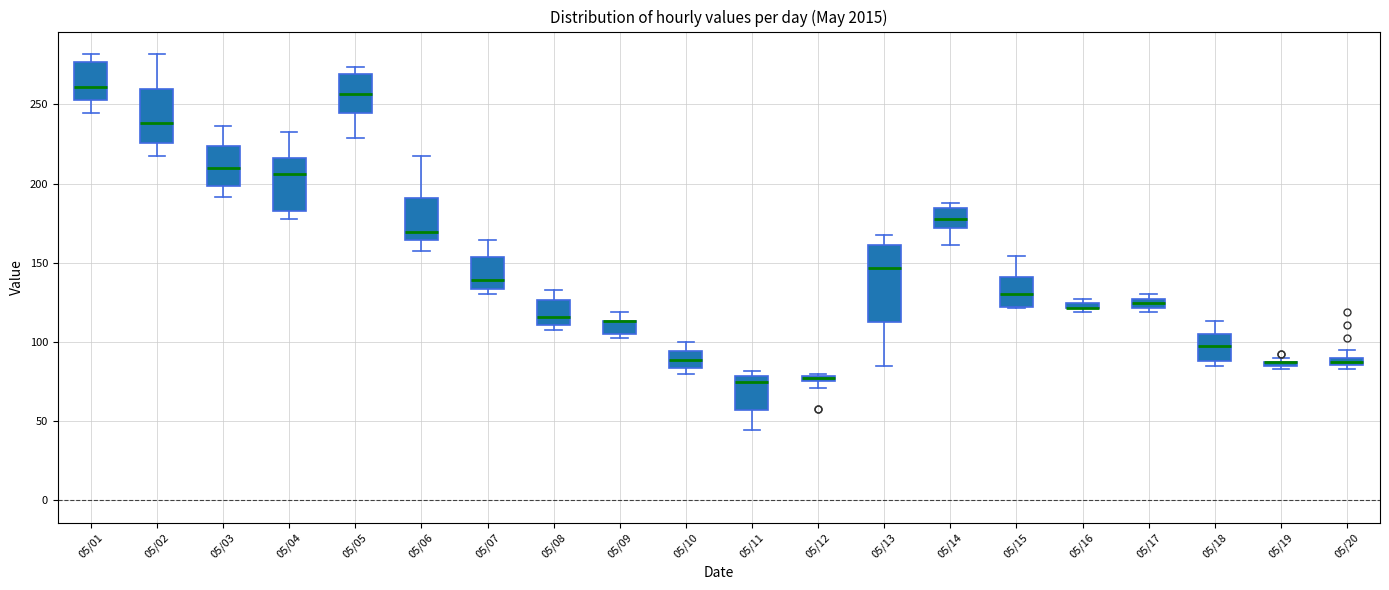

Where is the upper edge of the box for 05/07 on the y-axis? The values are not printed on the chart, so give them approximately, as read against the axis.

155